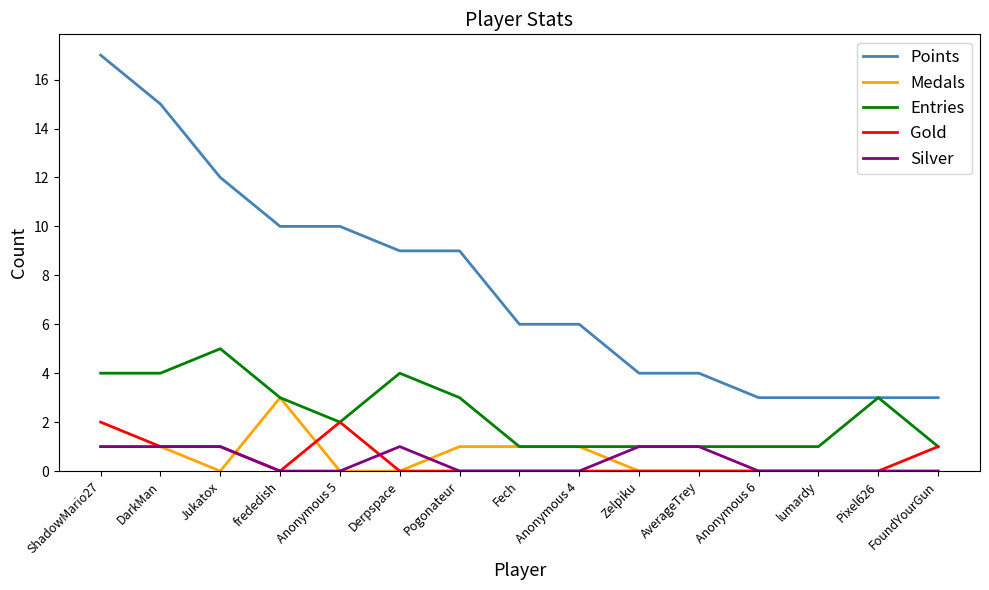

True or false: Medals and Gold intersect in this chart.

True